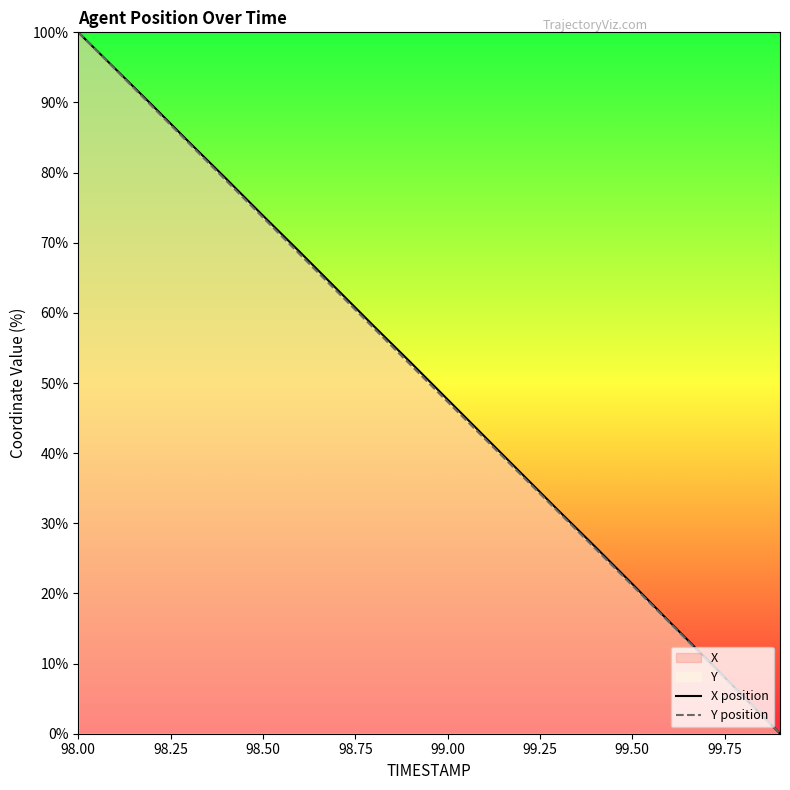

At how many categories does at least one series exceed 53?

9